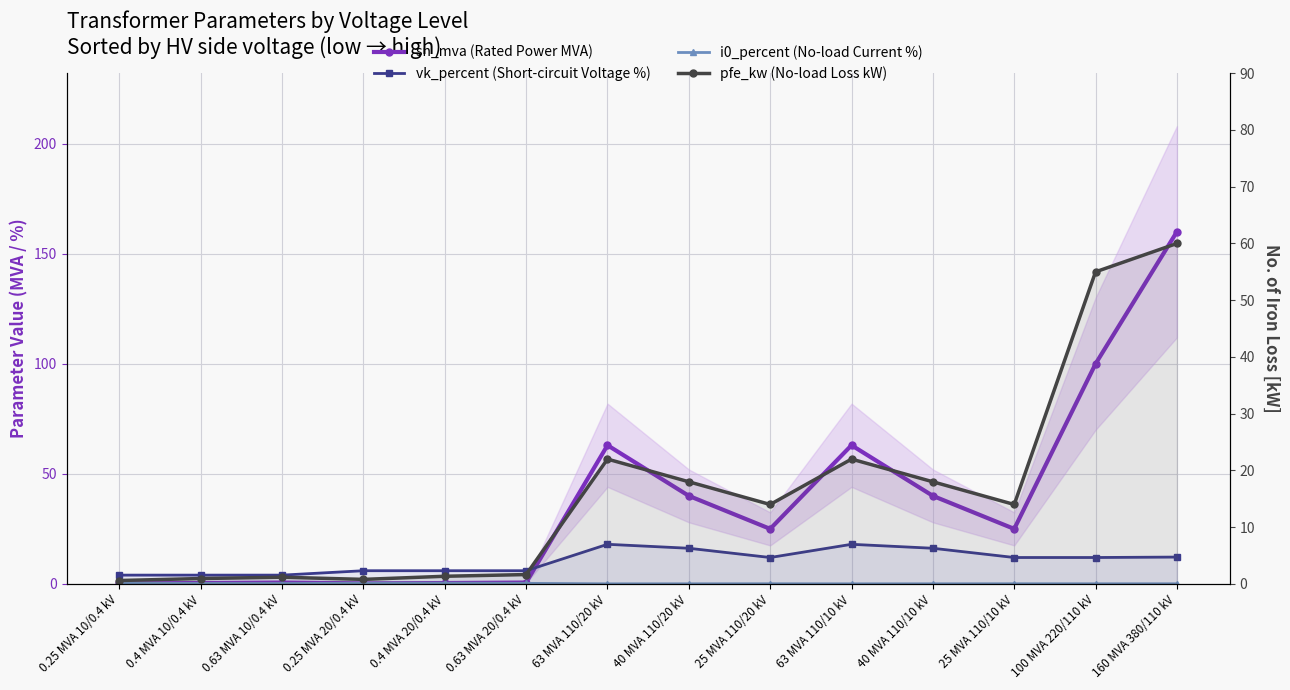

What is the approximate value of pfe_kw (No-load Loss kW) at 160 MVA 380/110 kV?

60.0